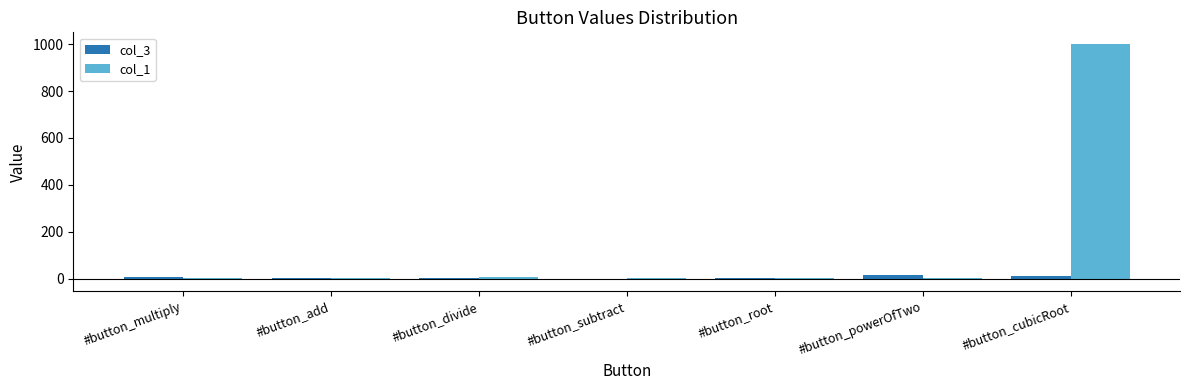

At which category is the sum across all series the highest?

#button_cubicRoot